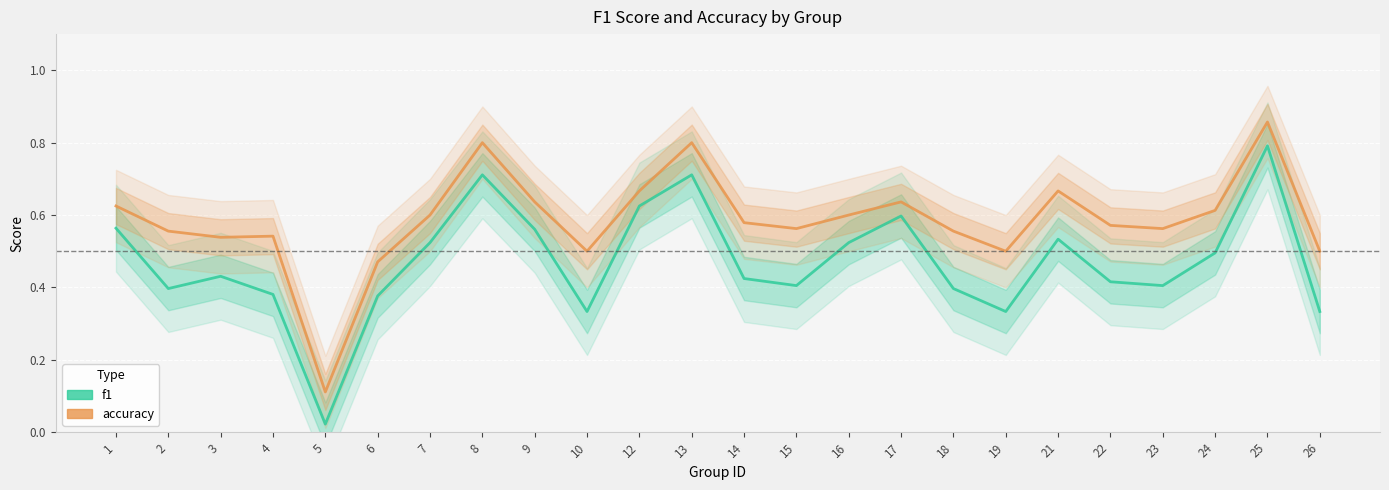

True or false: f1 has more than 1 interior local peaks.

True